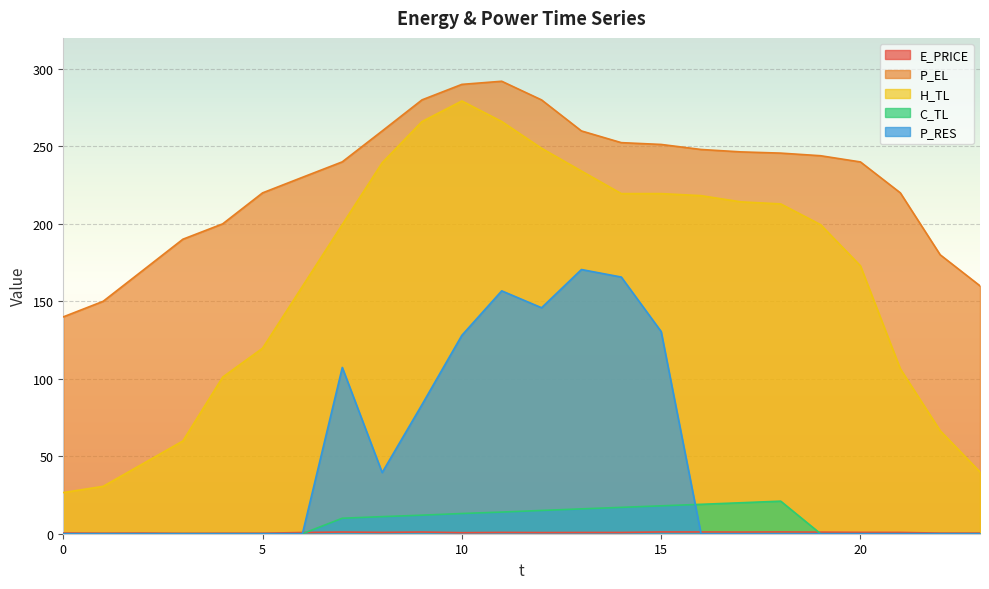

What is the difference between the highest and lowest values at 16?

248.0